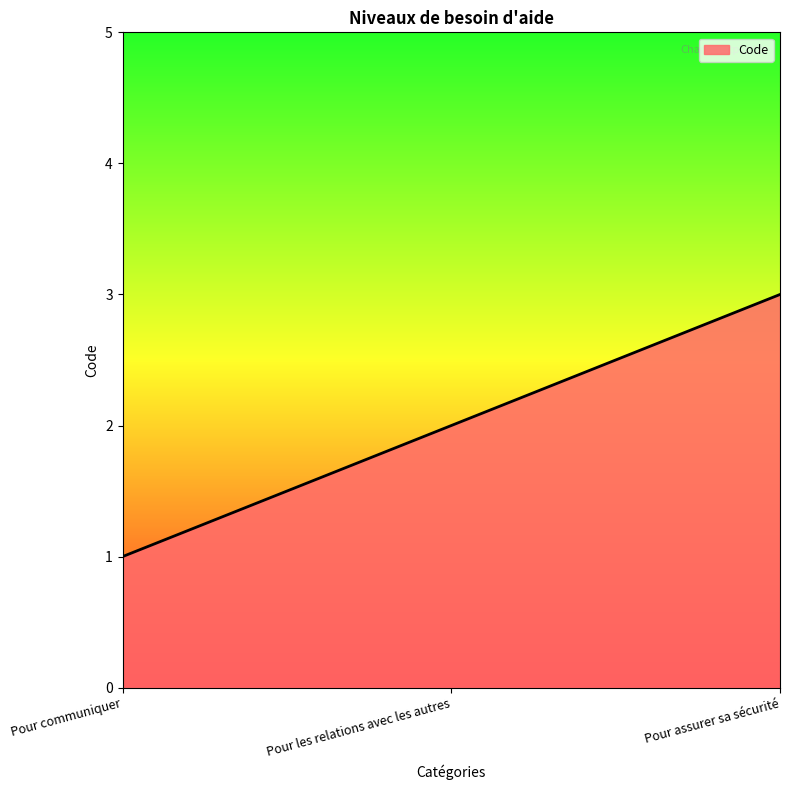

The chart shows a value of 2 at Pour assurer sa sécurité. True or false?

False